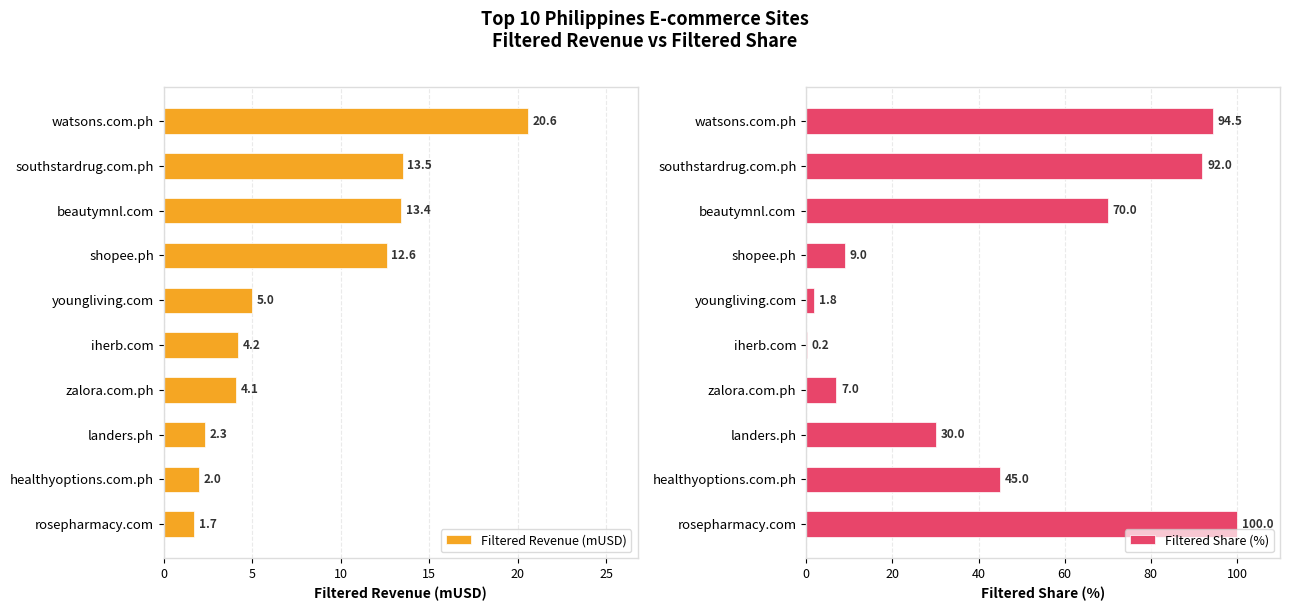

How many series are shown in this chart?

2